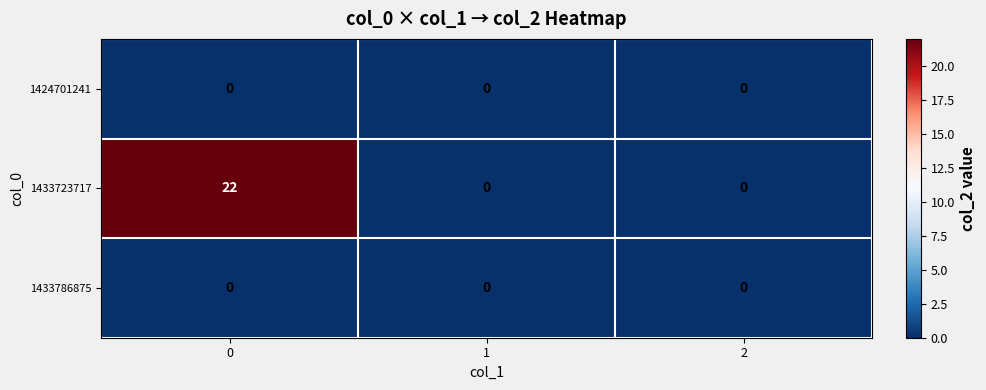

Is it true that 1433723717 equals 30 at 0?

False